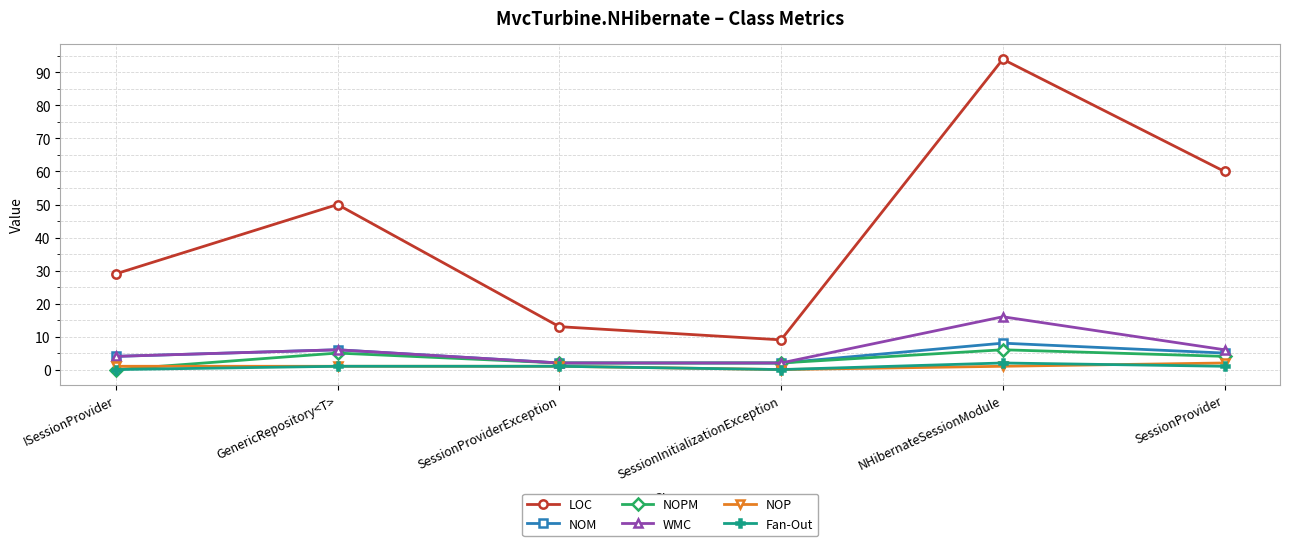

What is the total value across all series at NHibernateSessionModule?

127